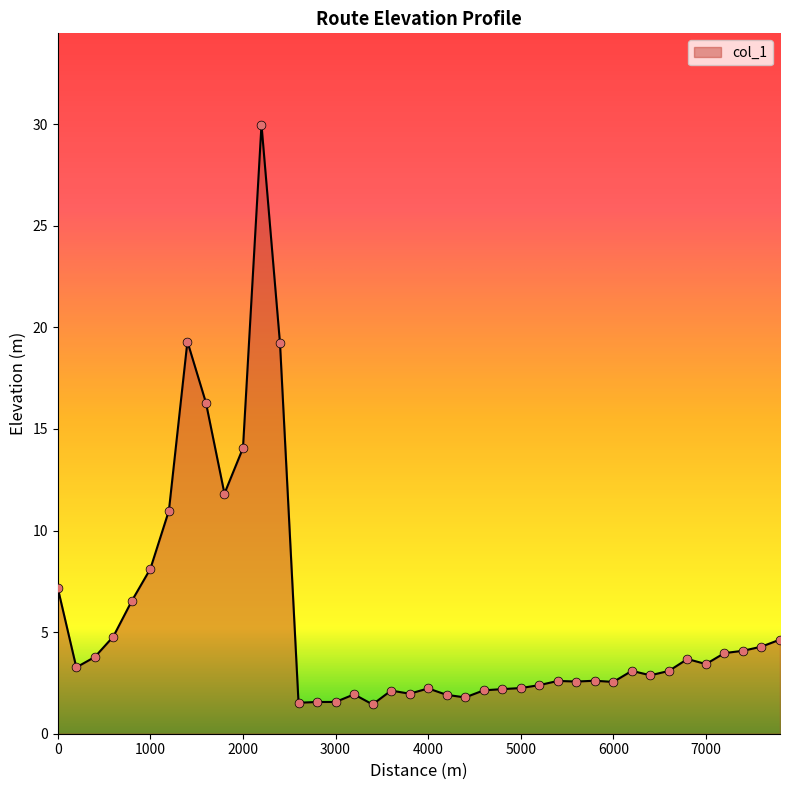

What is the difference between the maximum and minimum values?

28.5